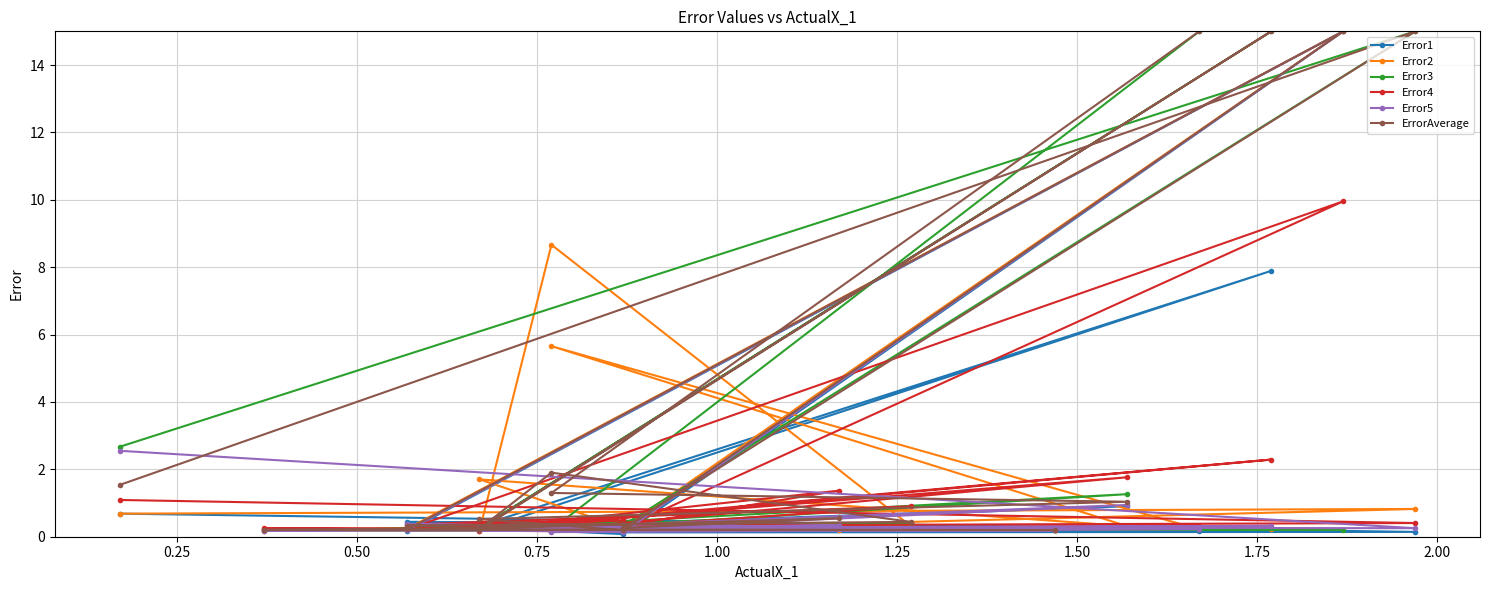

Is the value of Error4 at 2.00 greater than the value of Error2 at 12?

Yes